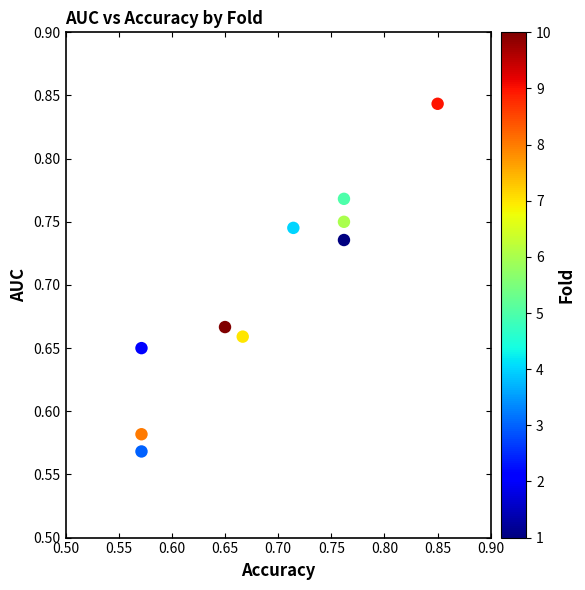

What is the range of X values (max minus min)?

0.3